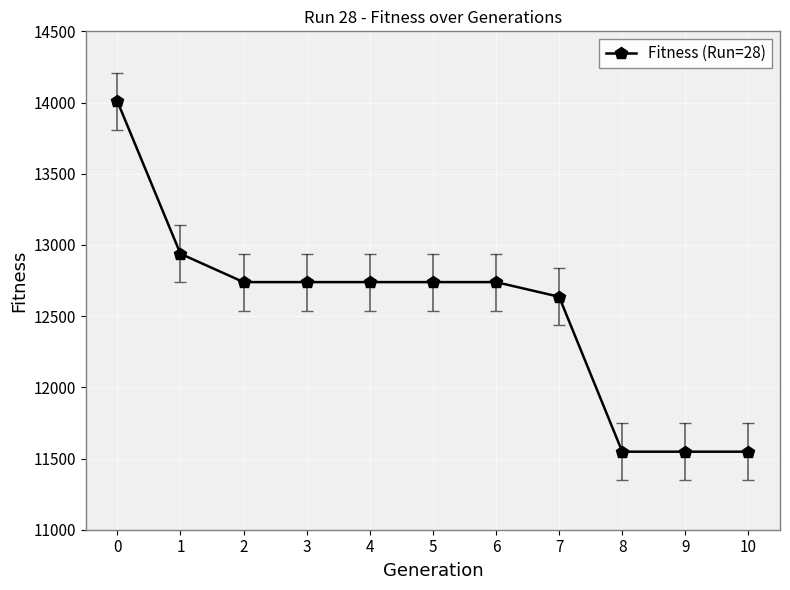

Between 7 and 5, which is larger?

5